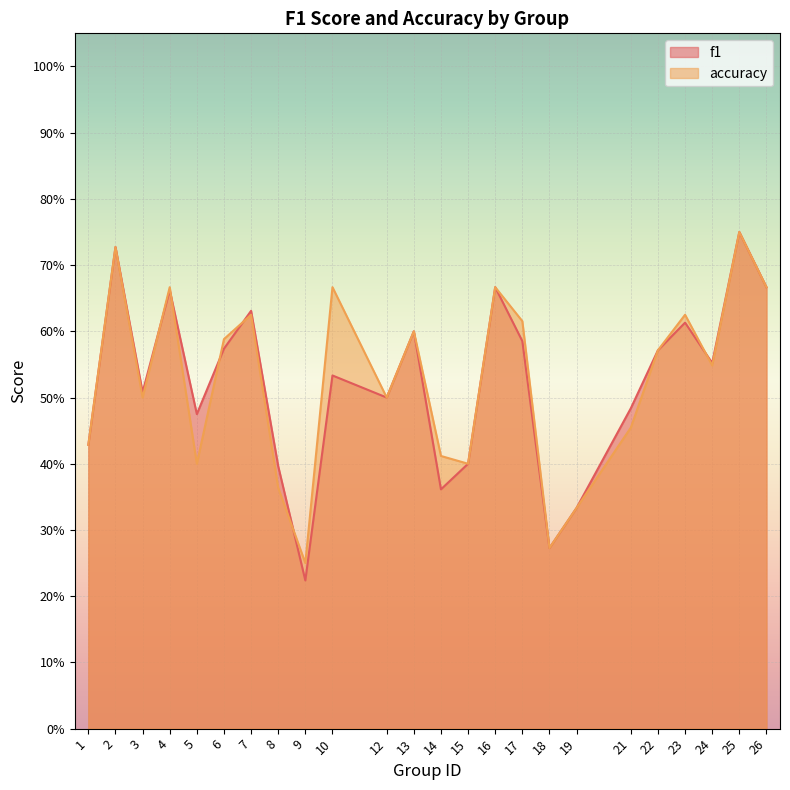

How many accuracy values are between 0 and 1?

24